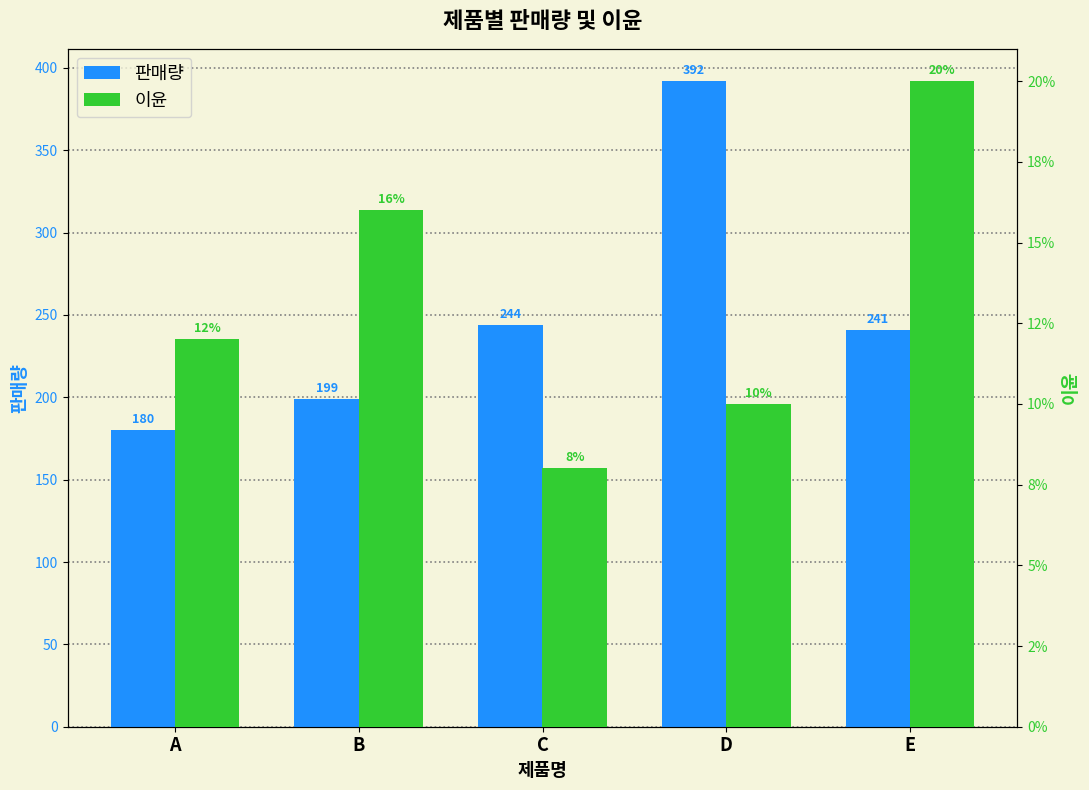

At B, list the series in order from largest to smallest.

판매량, 이윤